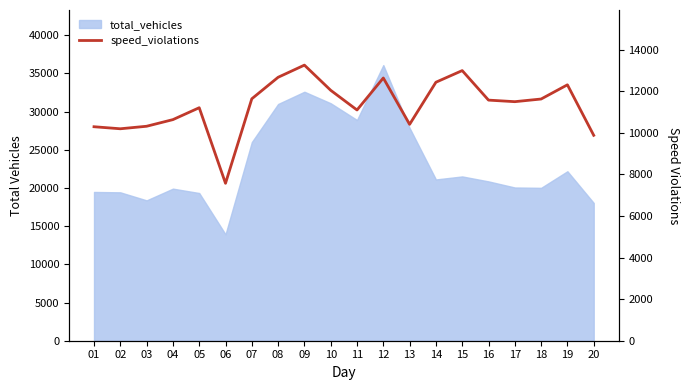

True or false: the data has more than 1 interior local peaks.

True